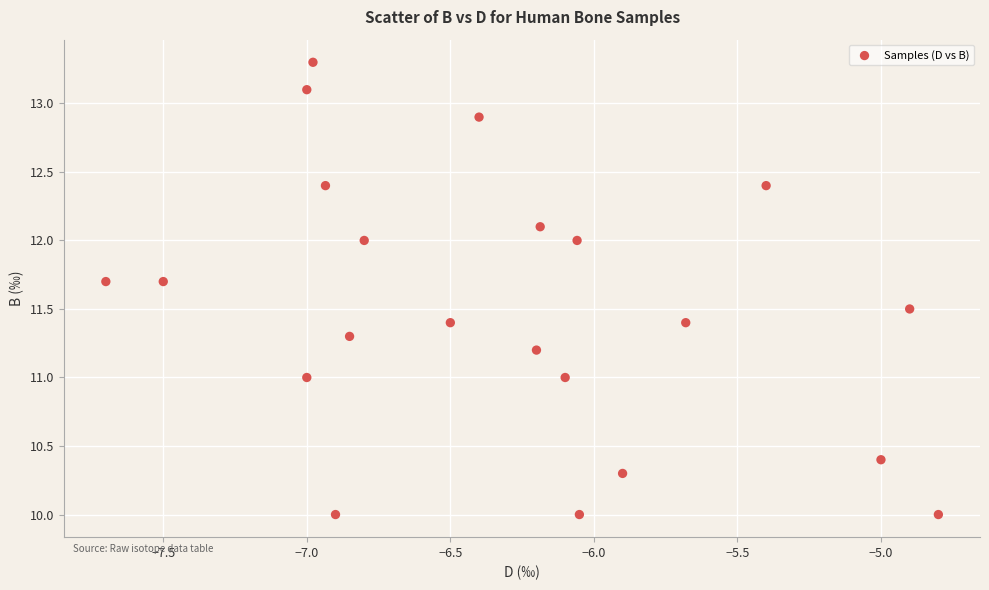

What is the range of Y values (max minus min)?

3.3